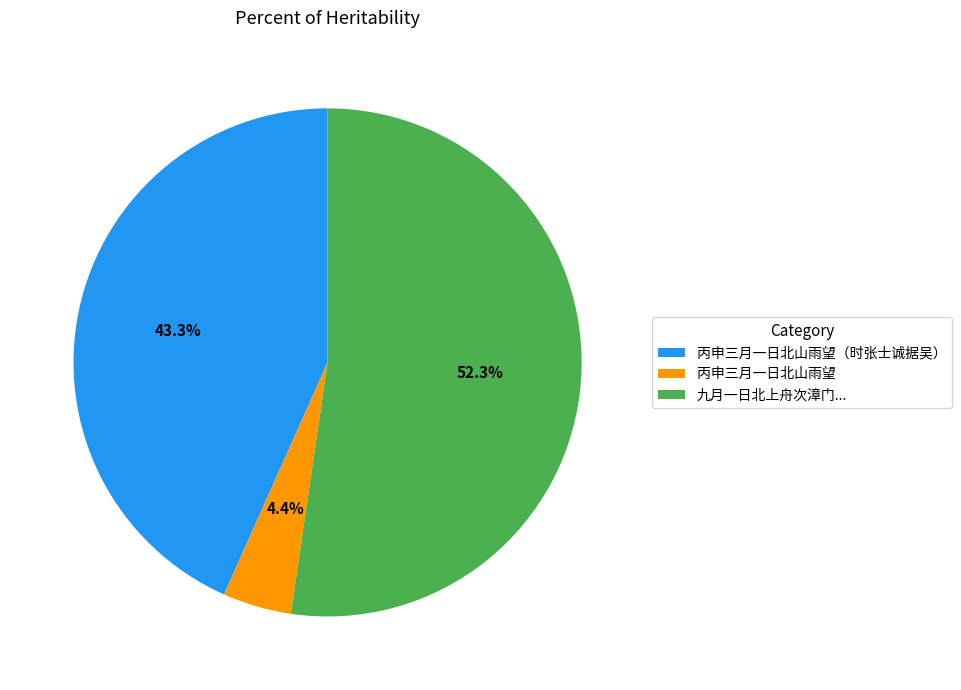

To the nearest percent, what percentage of the pie is 丙申三月一日北山雨望?

4%